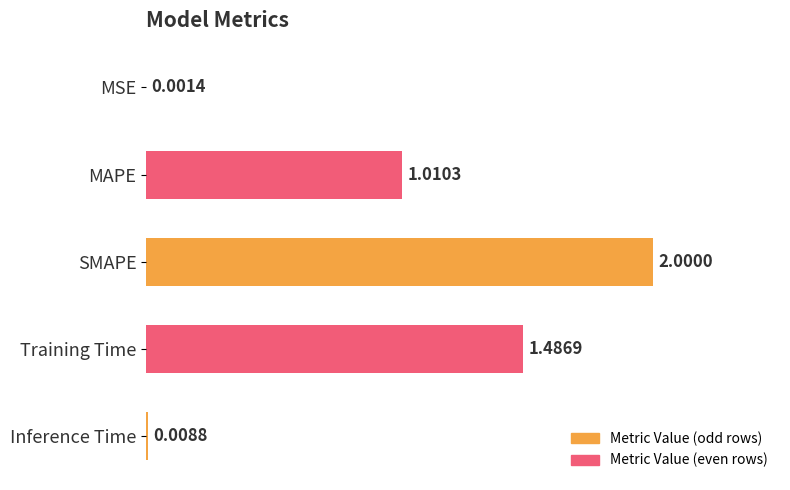

What is the sum of all values?

4.5